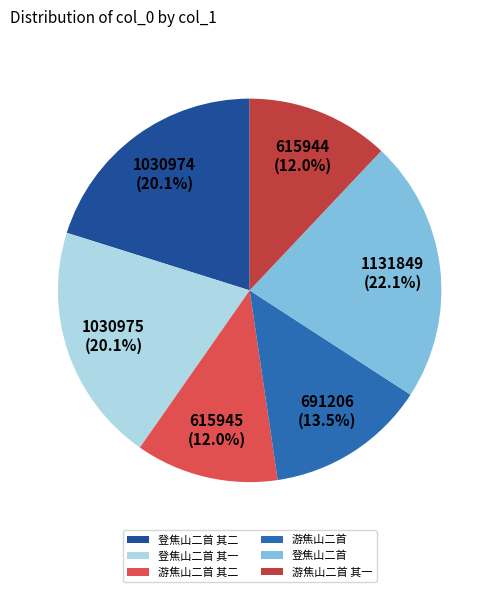

Which has a higher value, 游焦山二首 or 登焦山二首 其二?

登焦山二首 其二